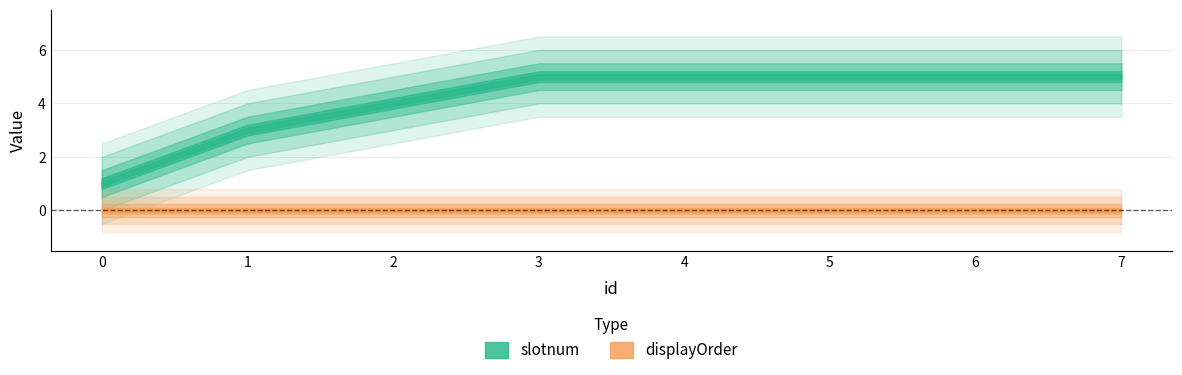

List the series in order of their overall mean, lowest first.

displayOrder, slotnum